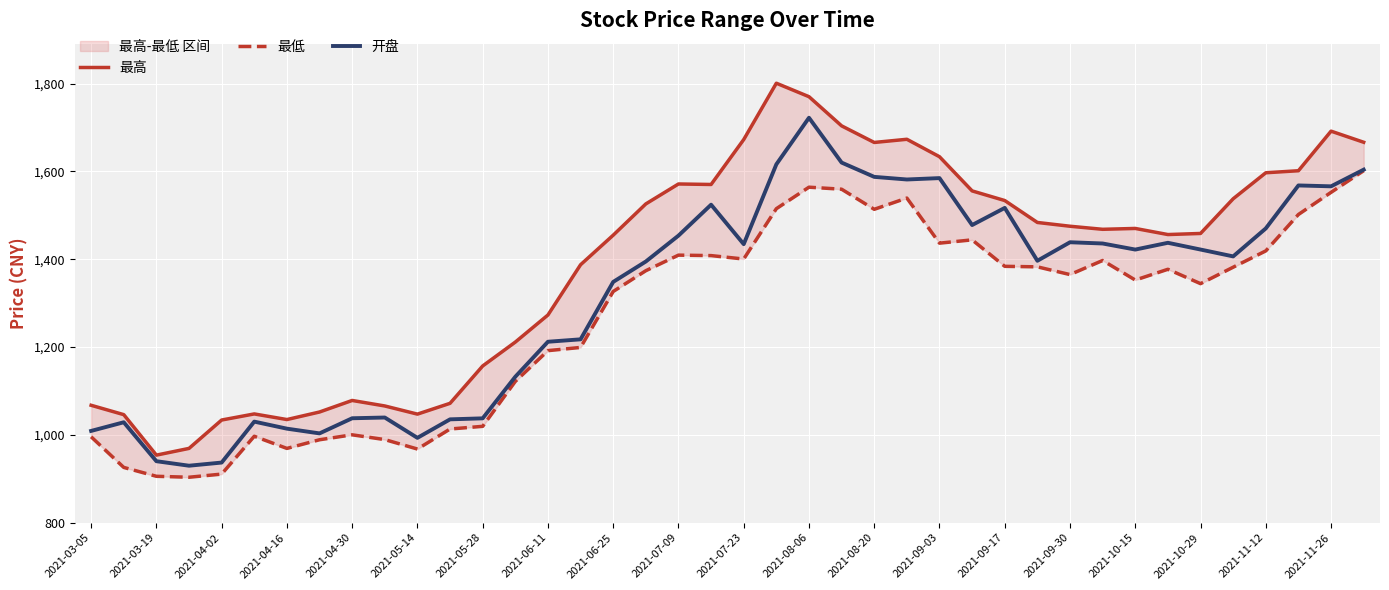

Reading left to right, transcribe all the data shown in this chart.

最高: 1067.5	1046.2	954.0	969.3	1033.9	1047.8	1035.0	1052.2	1078.5	1065.9	1047.3	1072.0	1157.0	1211.4	1273.1	1387.6	1454.9	1526.1	1571.5	1570.4	1672.7	1801.0	1770.3	1703.9	1666.1	1673.3	1633.6	1555.7	1533.8	1483.8	1475.3	1468.3	1470.2	1456.3	1458.8	1537.8	1597.0	1601.7	1691.8	1666.5
最低: 995.7	926.0	905.7	903.6	910.7	997.0	969.2	989.0	1000.2	989.4	967.8	1013.4	1019.5	1121.9	1191.9	1199.2	1326.7	1374.0	1409.4	1408.4	1400.6	1515.2	1564.2	1559.6	1513.8	1539.4	1436.7	1444.2	1384.0	1382.8	1365.2	1397.3	1352.7	1377.2	1344.5	1381.9	1419.1	1502.0	1552.4	1601.8
开盘: 1009.1	1028.8	940.1	929.9	937.0	1030.3	1014.2	1003.5	1037.9	1039.6	993.3	1035.5	1037.8	1132.5	1212.2	1217.7	1348.5	1394.9	1453.9	1524.3	1434.4	1616.2	1722.3	1620.2	1587.7	1581.7	1584.9	1478.0	1517.0	1396.6	1438.8	1436.0	1422.1	1437.5	1422.2	1406.6	1470.3	1568.2	1566.2	1604.1